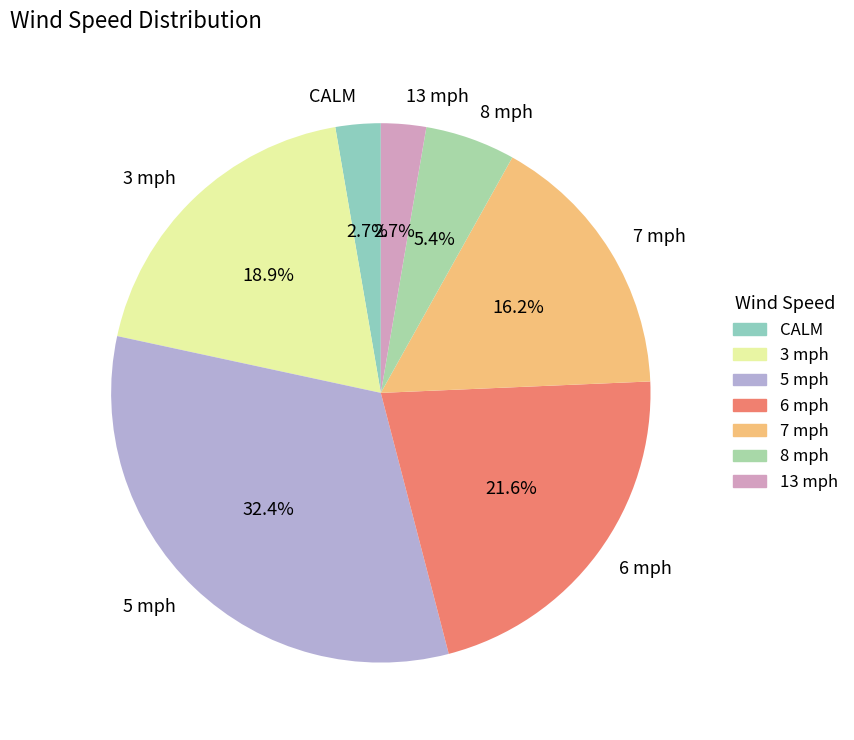

What percentage is NOT represented by 6 mph?

78.4%